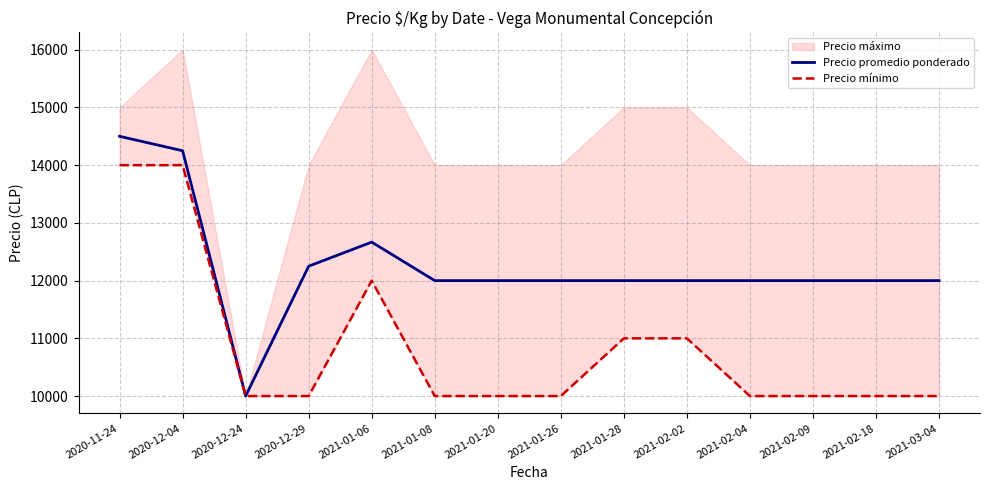

Reading left to right, extract all data points from this chart.

Precio promedio ponderado: 14500	14250	10000	12250	12667	12000	12000	12000	12000	12000	12000	12000	12000	12000
Precio mínimo: 14000	14000	10000	10000	12000	10000	10000	10000	11000	11000	10000	10000	10000	10000